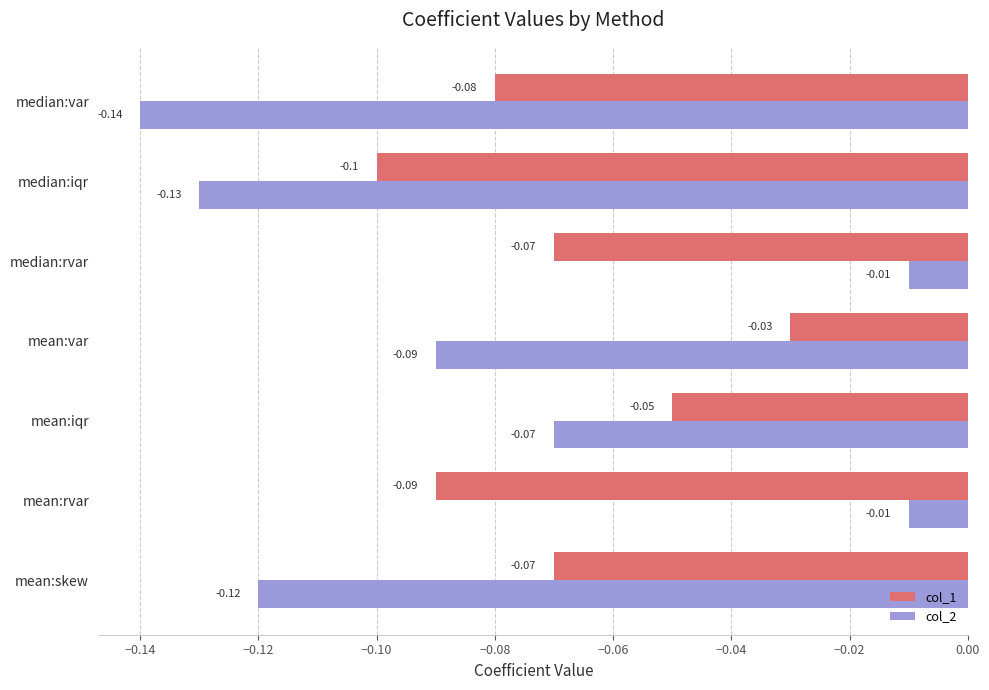

Which series has the largest total across all categories?

col_1